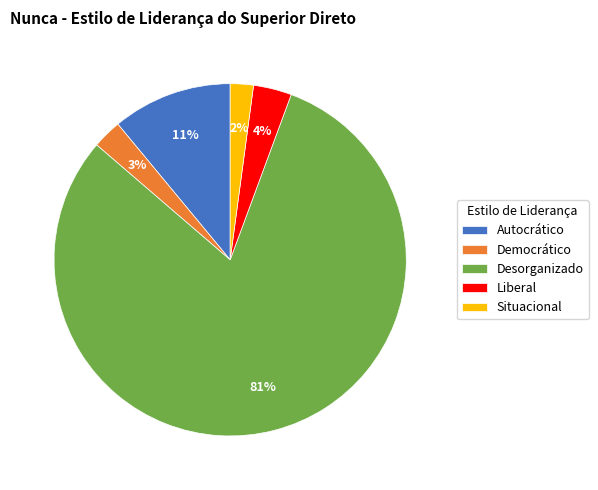

The Liberal slice represents 18% of the pie. True or false?

False